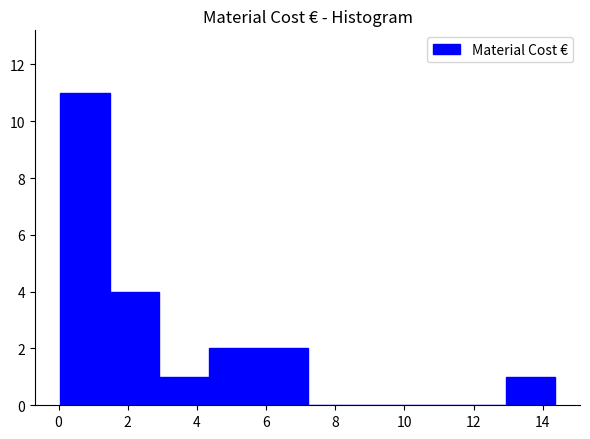

Which range on the x-axis has the tallest bar?

0.0 to 1.4